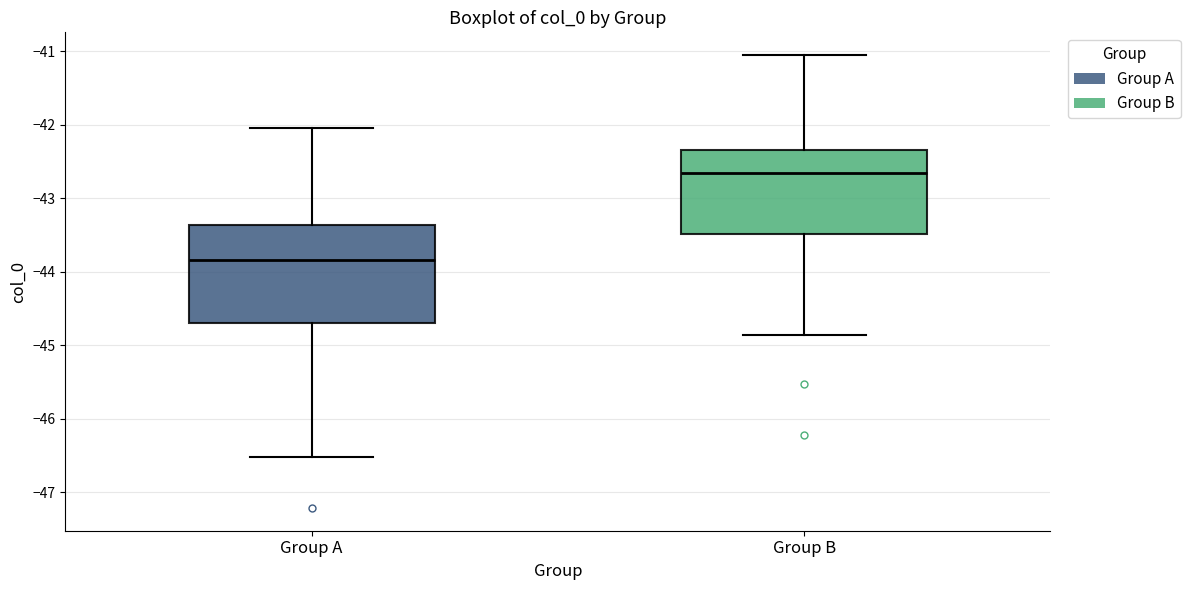

Where is the upper edge of the box for Group A on the y-axis? The values are not printed on the chart, so give them approximately, as read against the axis.

-43.4